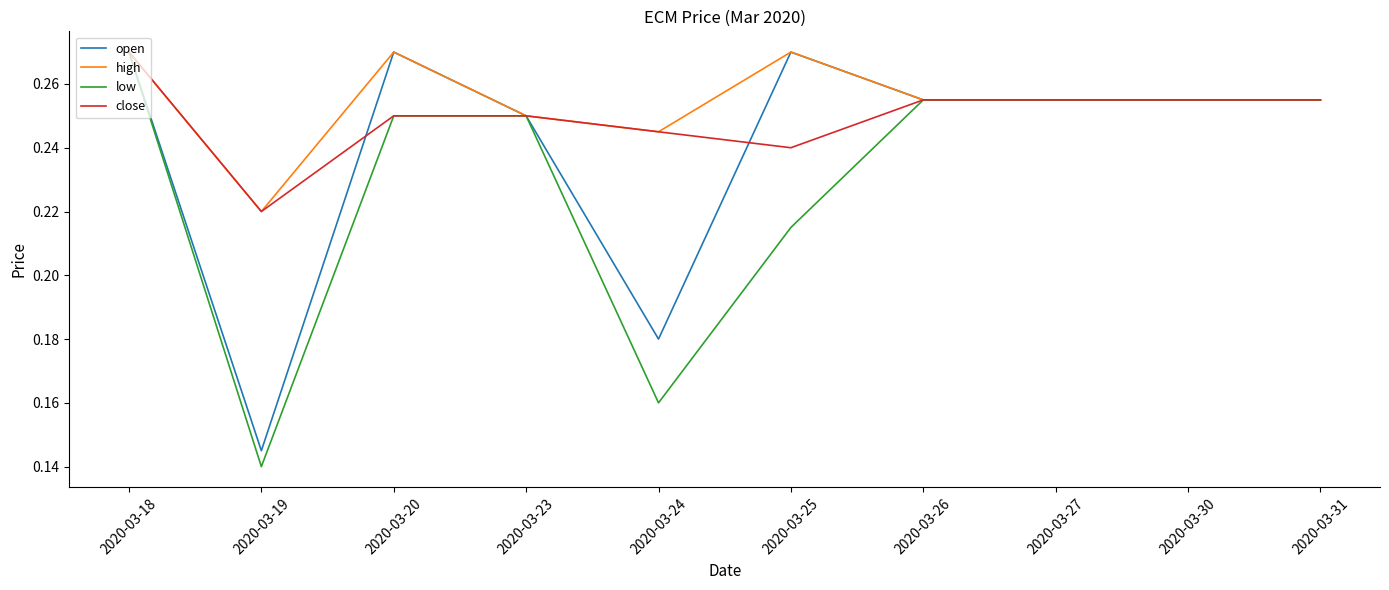

List the series in order of their overall mean, highest first.

high, close, open, low